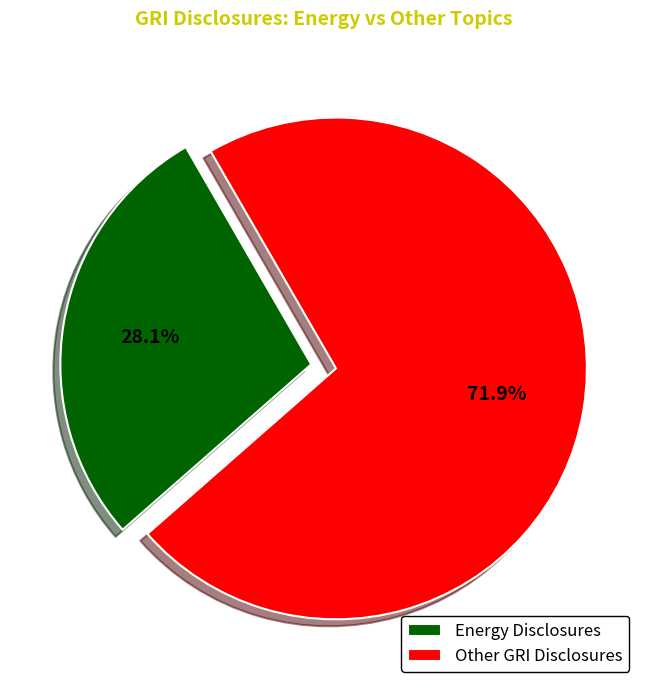

Combined, do Other GRI Disclosures and Energy Disclosures account for over 50%?

Yes